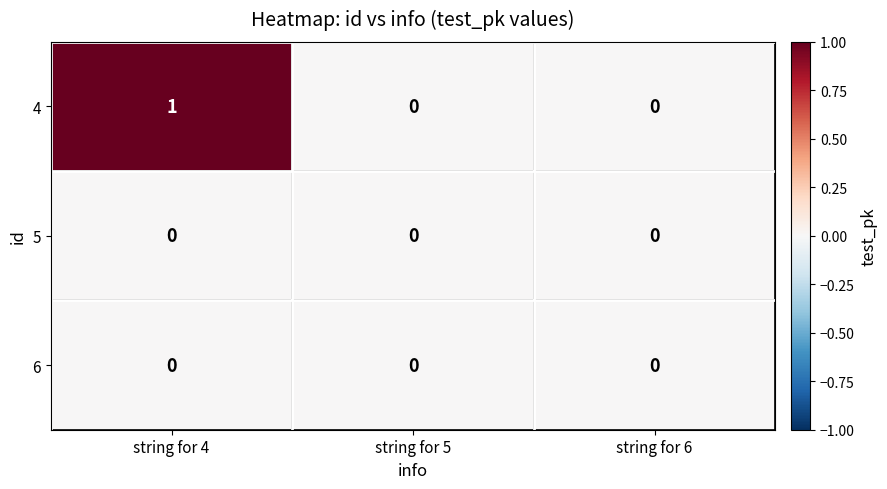

Which series has the largest total across all categories?

4